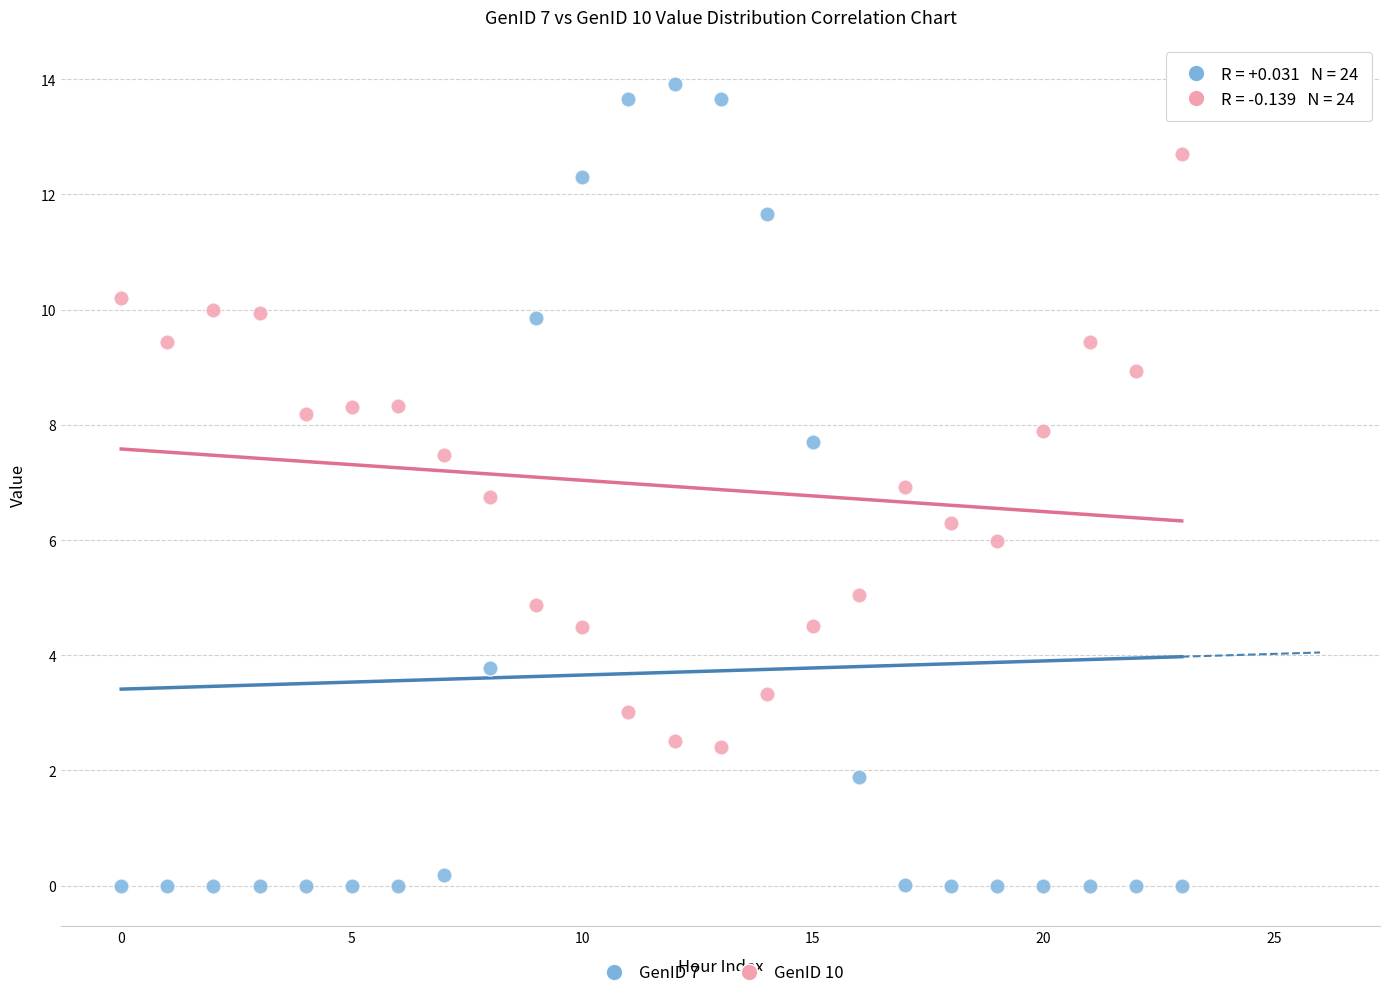

What are all the series names shown in the legend?

GenID 7, GenID 10